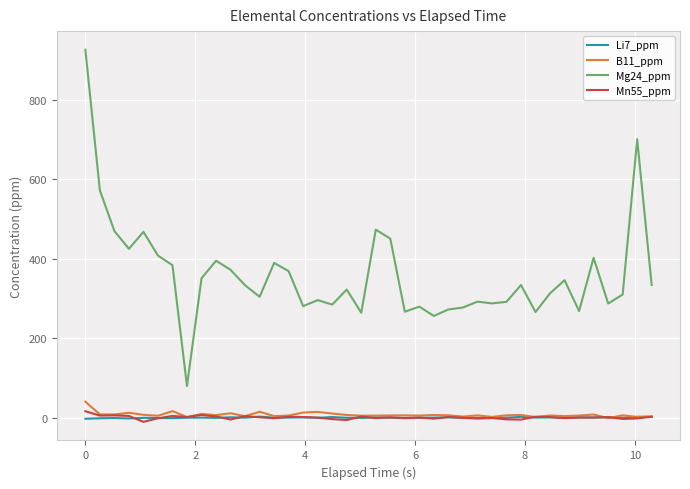

True or false: Mg24_ppm and Li7_ppm intersect in this chart.

False